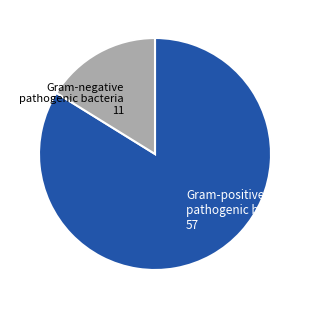

The Gram-positive pathogenic bacteria 57 slice represents 69% of the pie. True or false?

False